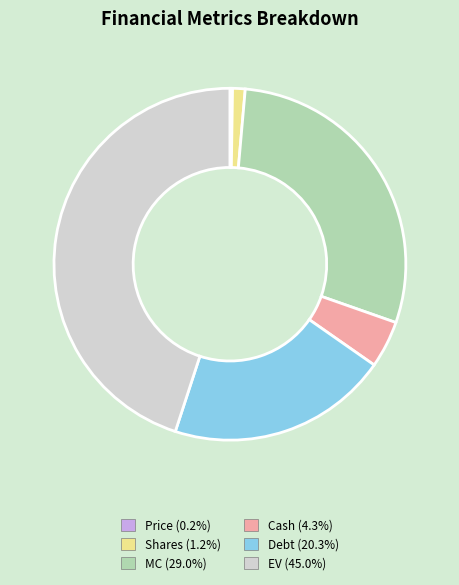

Is the sum of Debt and Shares greater than half?

No